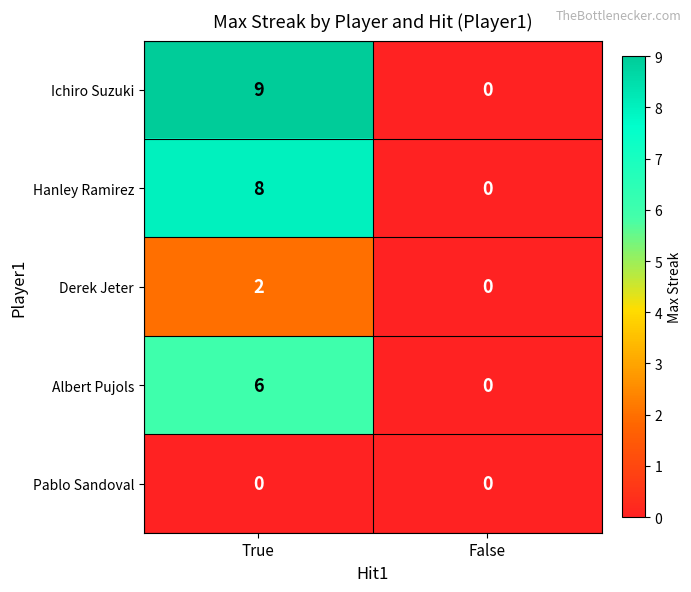

Reading left to right, extract all data points from this chart.

Ichiro Suzuki: True=9	False=0
Hanley Ramirez: True=8	False=0
Derek Jeter: True=2	False=0
Albert Pujols: True=6	False=0
Pablo Sandoval: True=0	False=0